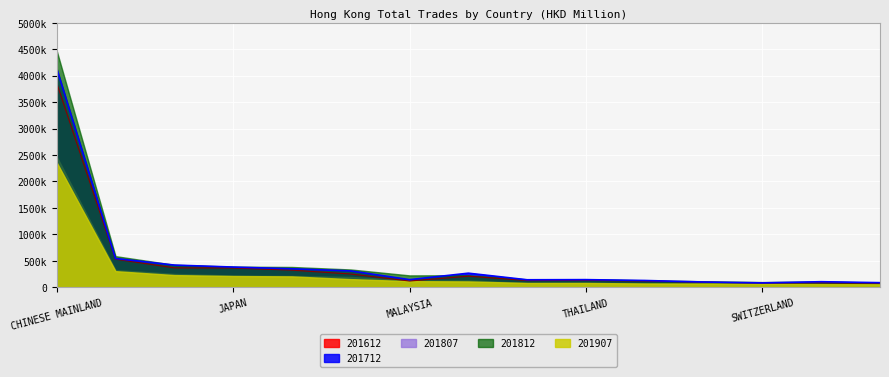

How many lines are shown in the chart?

5